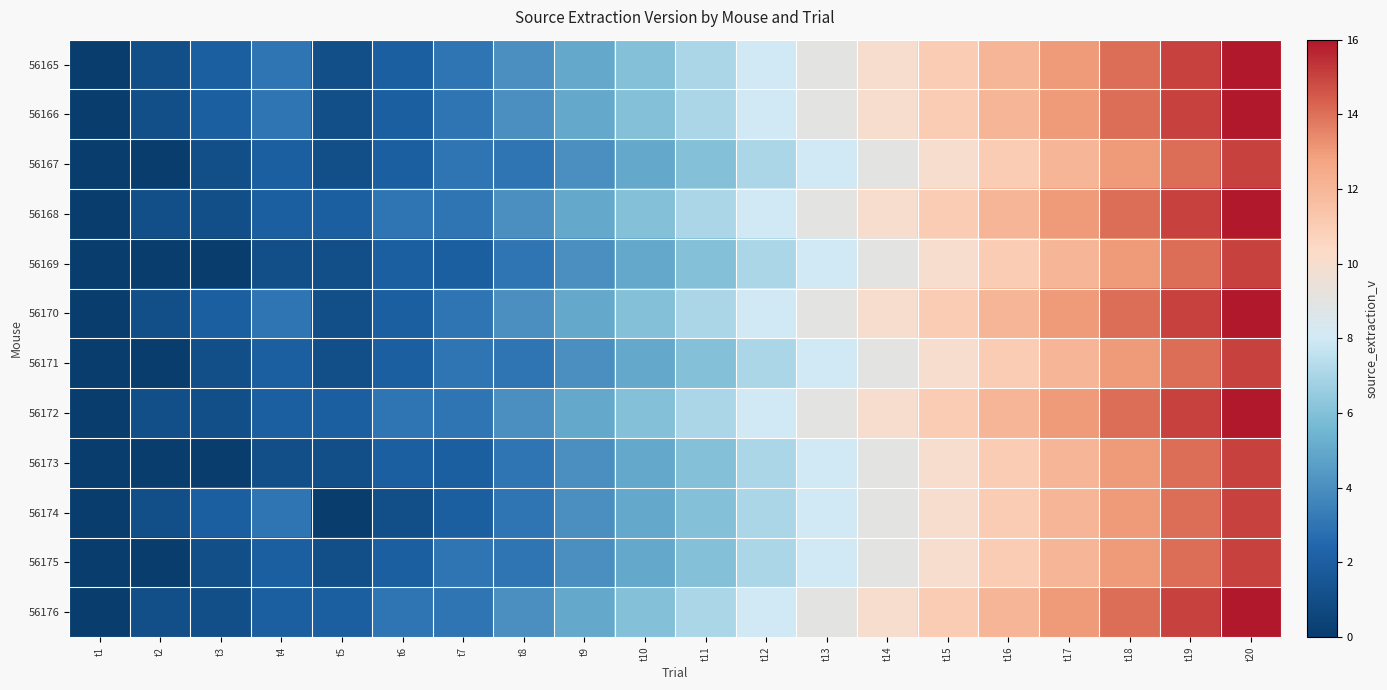

At which category is the sum across all series the highest?

t20